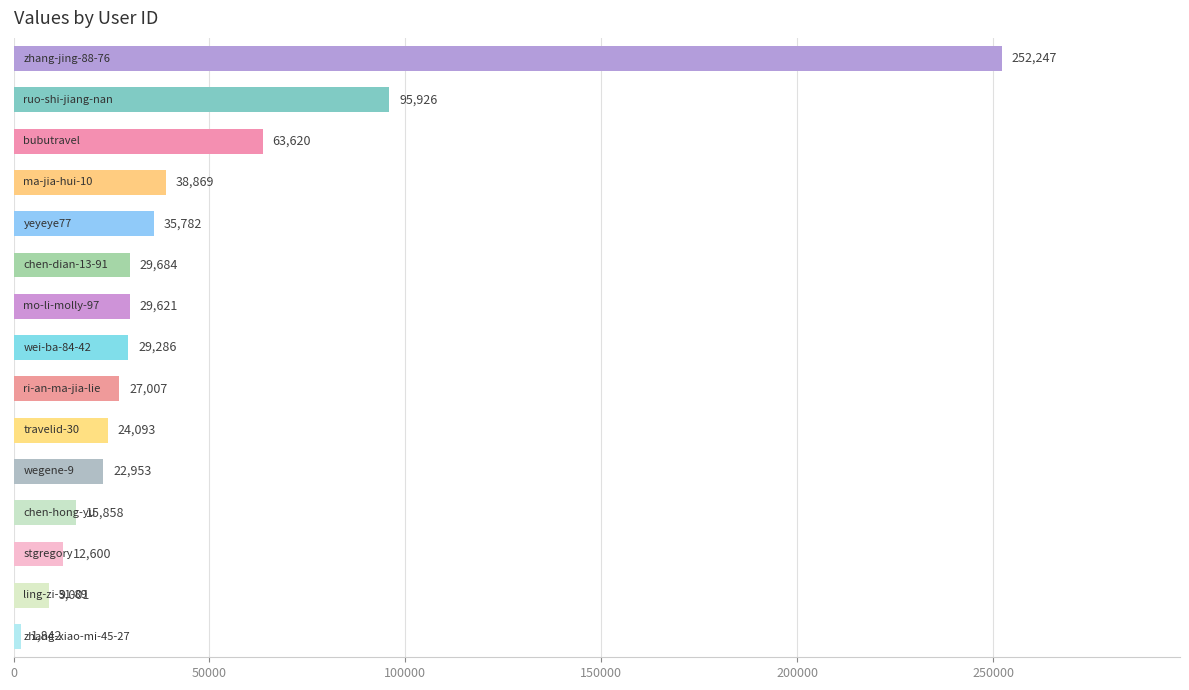

What is the difference between the maximum and minimum values?

250405